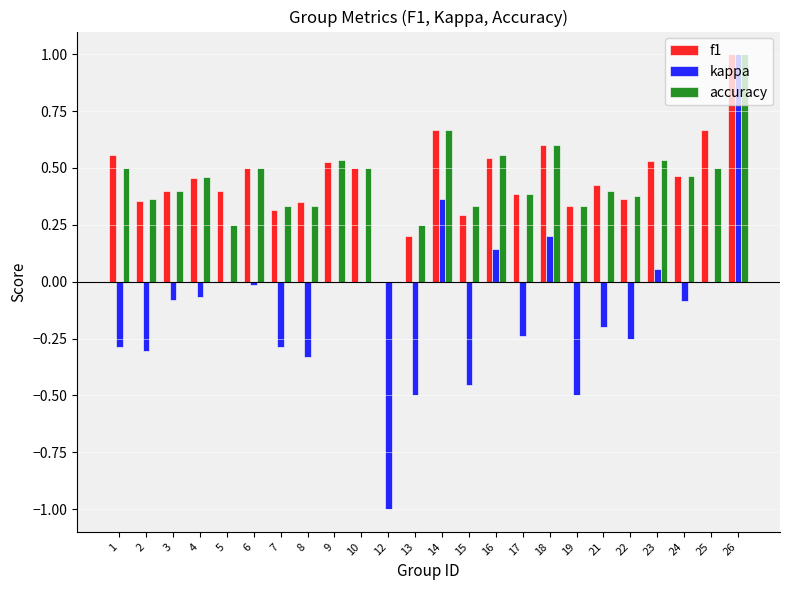

Is the value of accuracy at 13 greater than the value of kappa at 22?

Yes